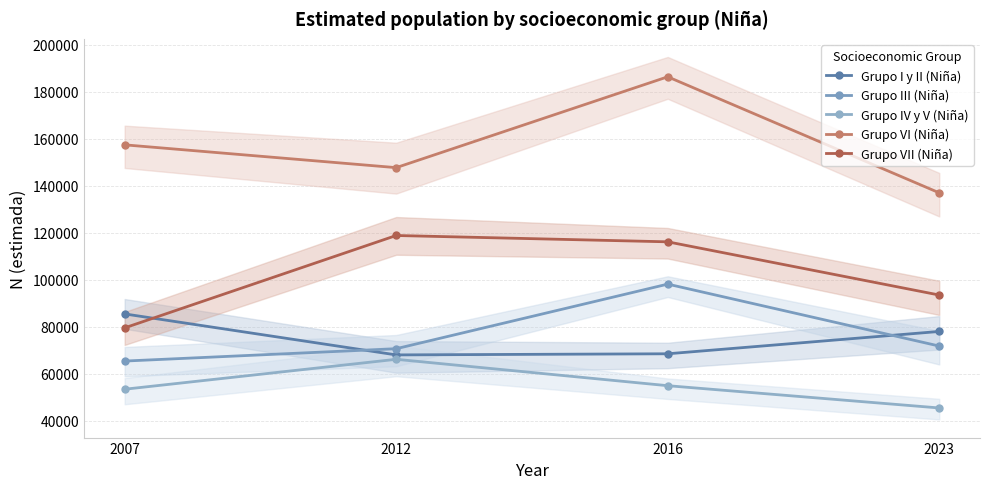

Between 2007 and 2023, which series saw the biggest shift?

Grupo VI (Niña)